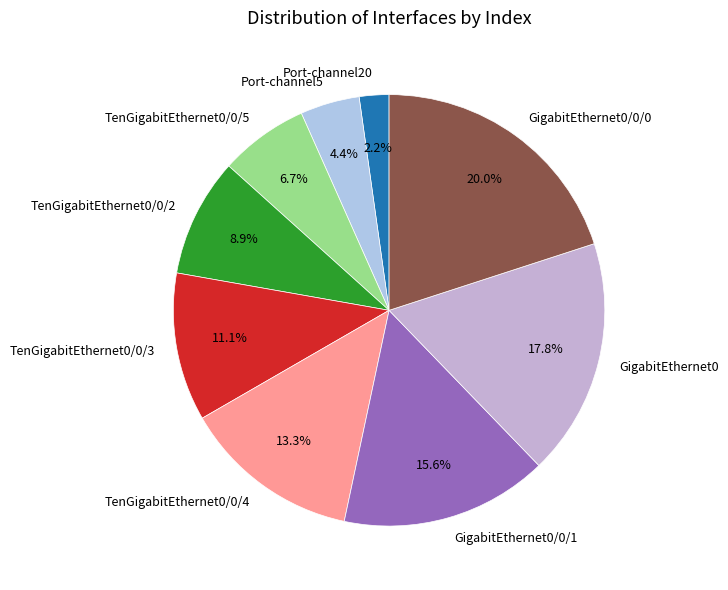

To the nearest percent, what is the difference between the largest and smallest slice percentages?

18%